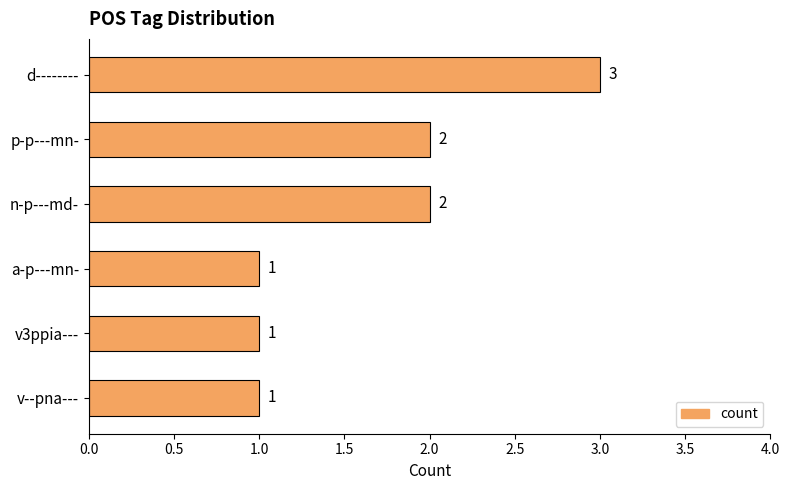

How many values are between 1 and 2?

5